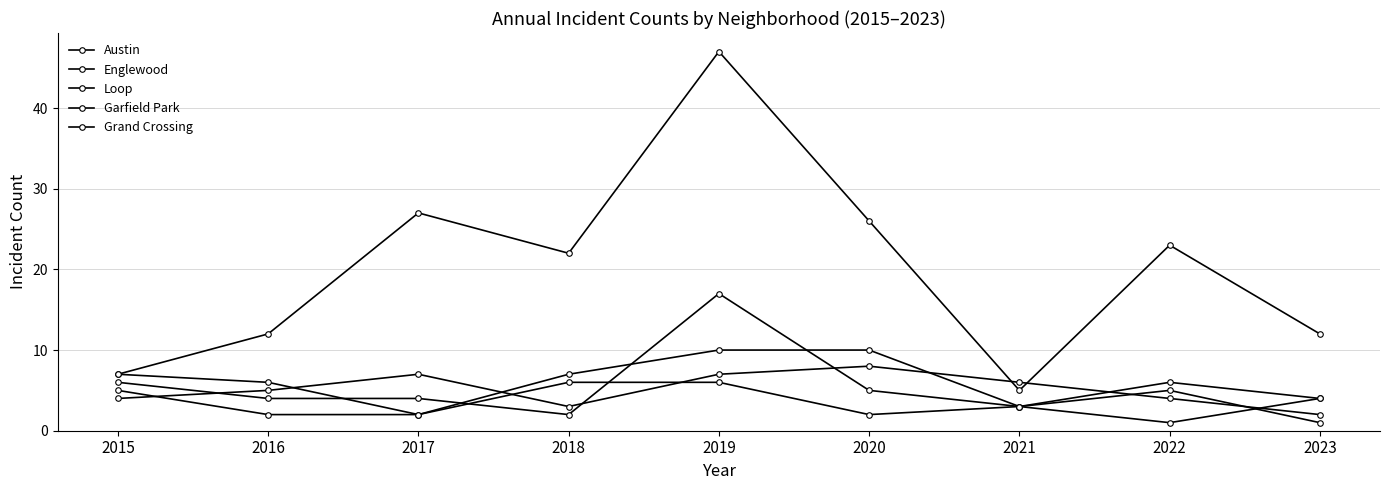

Reading left to right, list all the values displayed in this chart.

Austin: 2015=7	2016=6	2017=2	2018=7	2019=10	2020=10	2021=3	2022=6	2023=4
Englewood: 2015=4	2016=5	2017=7	2018=3	2019=7	2020=8	2021=6	2022=4	2023=2
Loop: 2015=7	2016=12	2017=27	2018=22	2019=47	2020=26	2021=5	2022=23	2023=12
Garfield Park: 2015=6	2016=4	2017=4	2018=2	2019=17	2020=5	2021=3	2022=1	2023=4
Grand Crossing: 2015=5	2016=2	2017=2	2018=6	2019=6	2020=2	2021=3	2022=5	2023=1